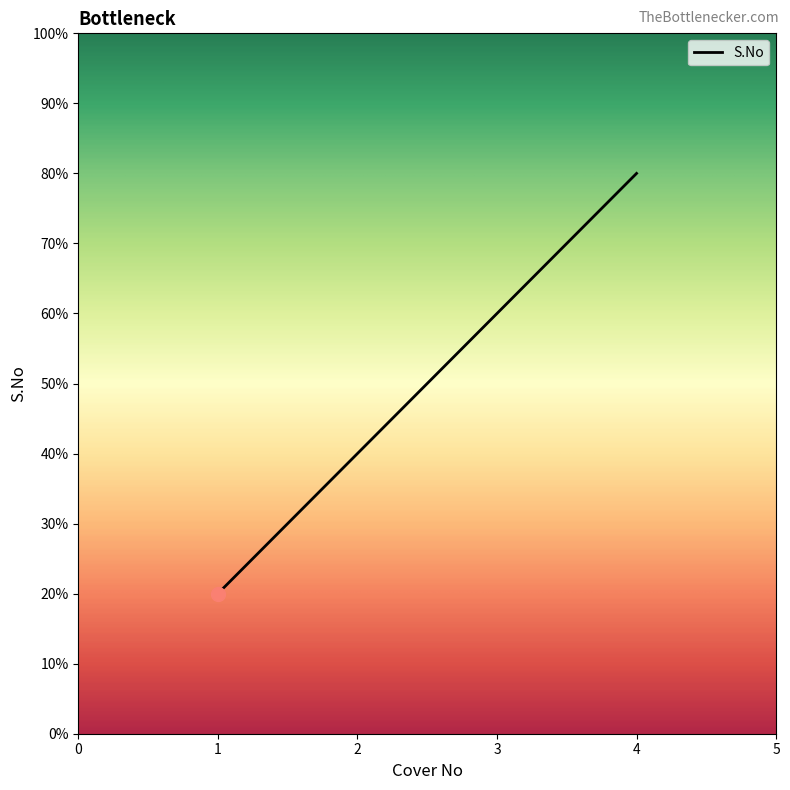

True or false: the data has more than 0 interior local peaks.

False